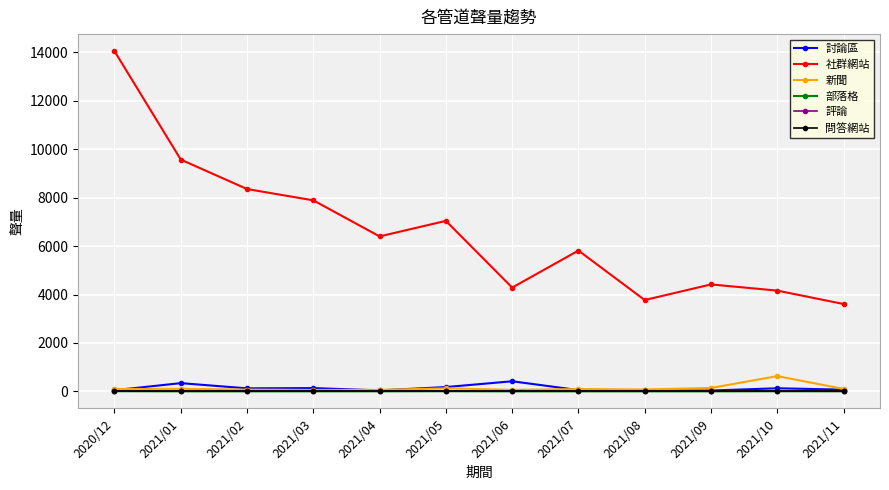

Rank the categories by 部落格 value from lowest to highest.

2021/01, 2021/02, 2021/06, 2021/07, 2021/08, 2021/09, 2021/03, 2021/04, 2021/11, 2021/10, 2021/05, 2020/12